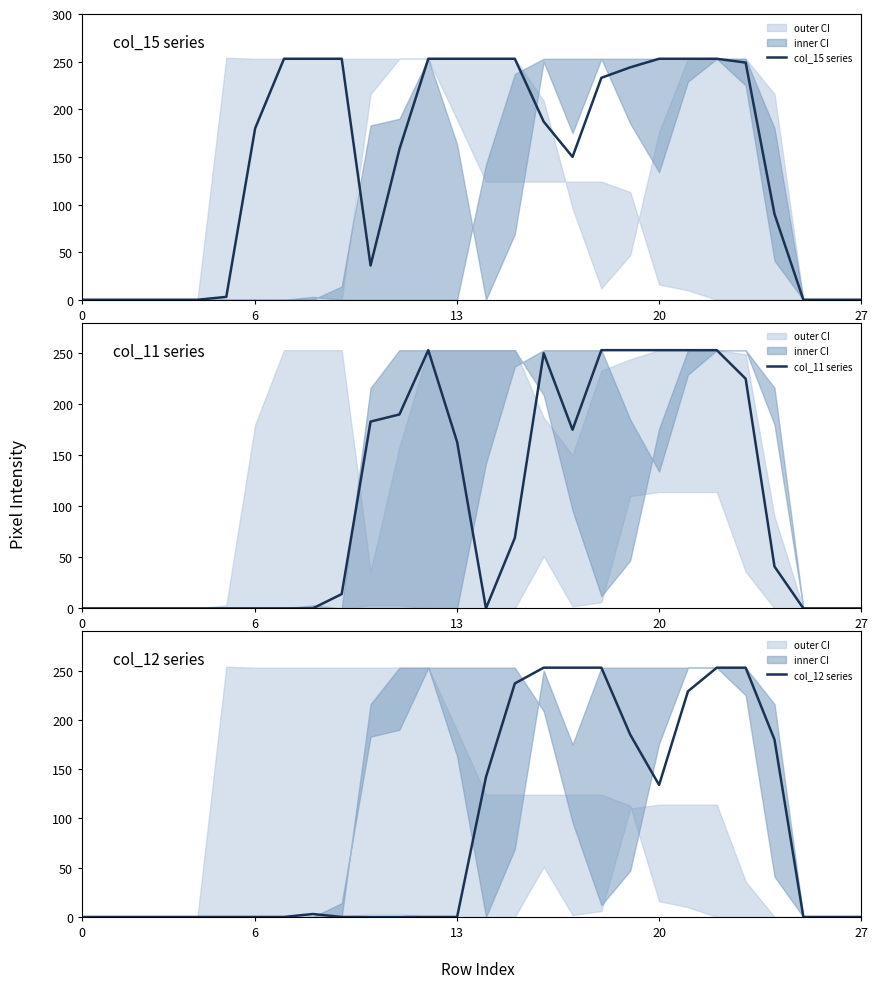

Where does the col_15 series series first go above 187?

7